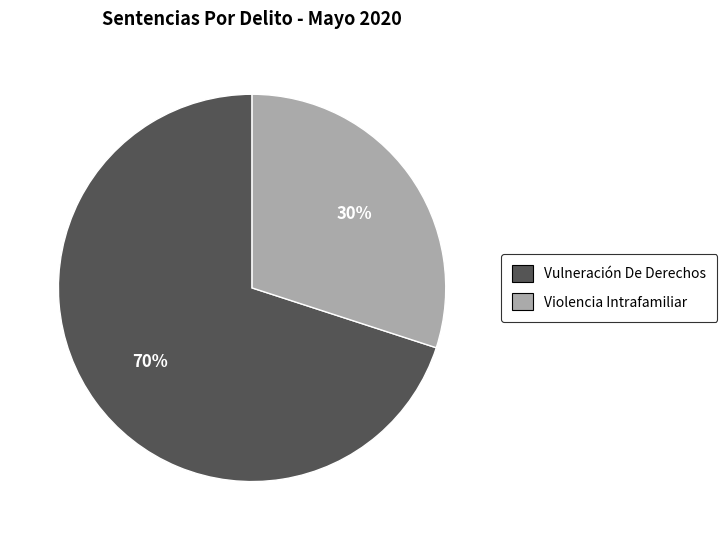

Rank the categories by value from lowest to highest.

Violencia Intrafamiliar, Vulneración De Derechos